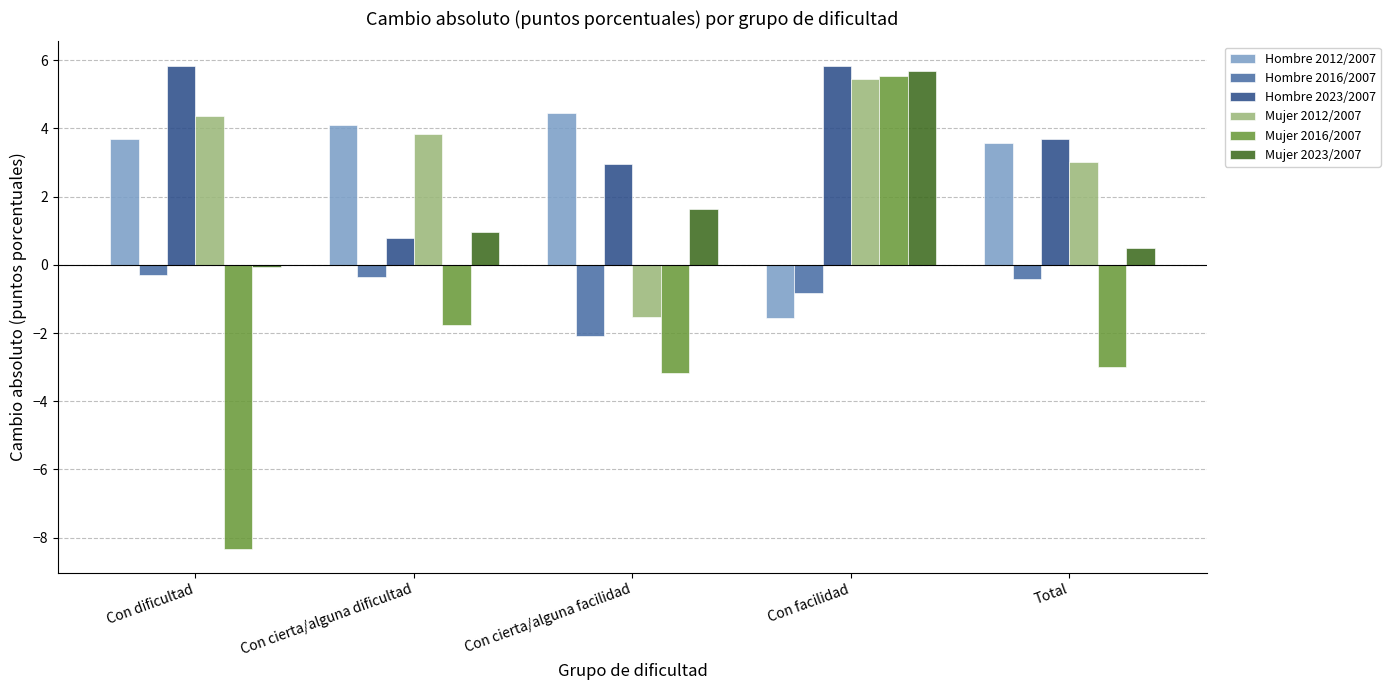

Does the chart contain any negative values?

Yes